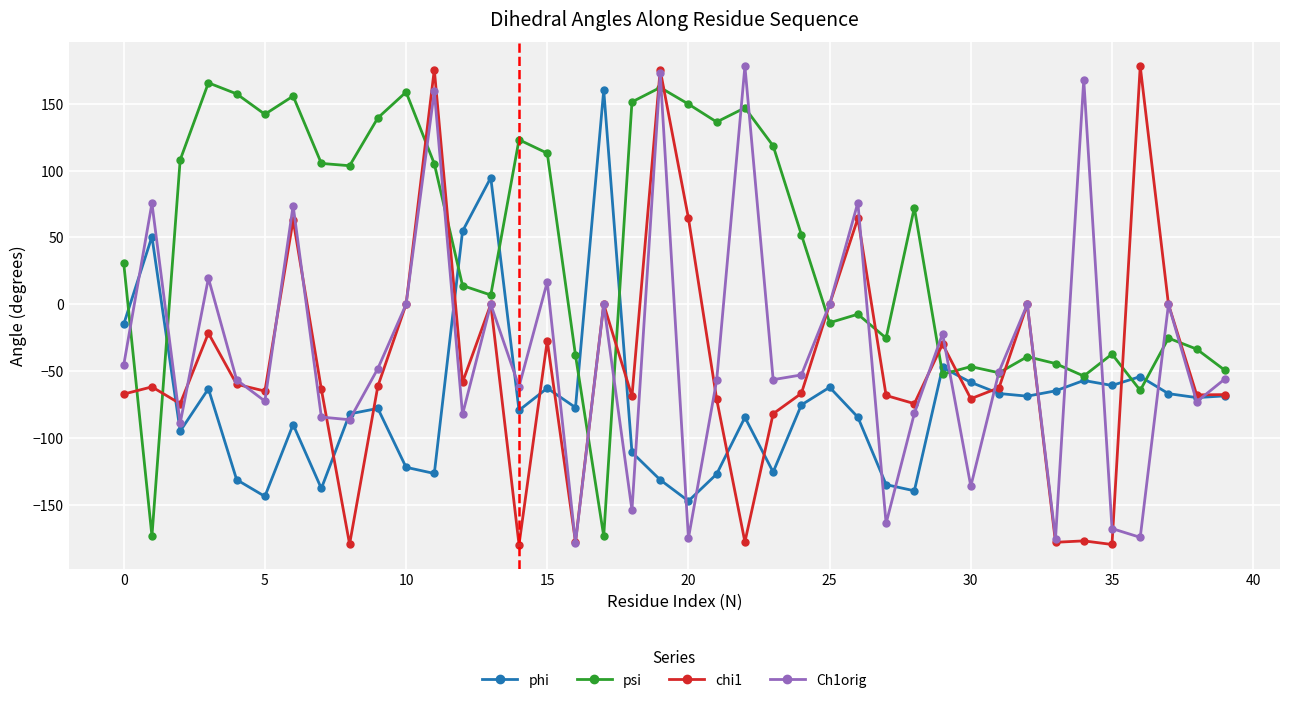

What is the value of the phi point at the 13th from the left?

54.7